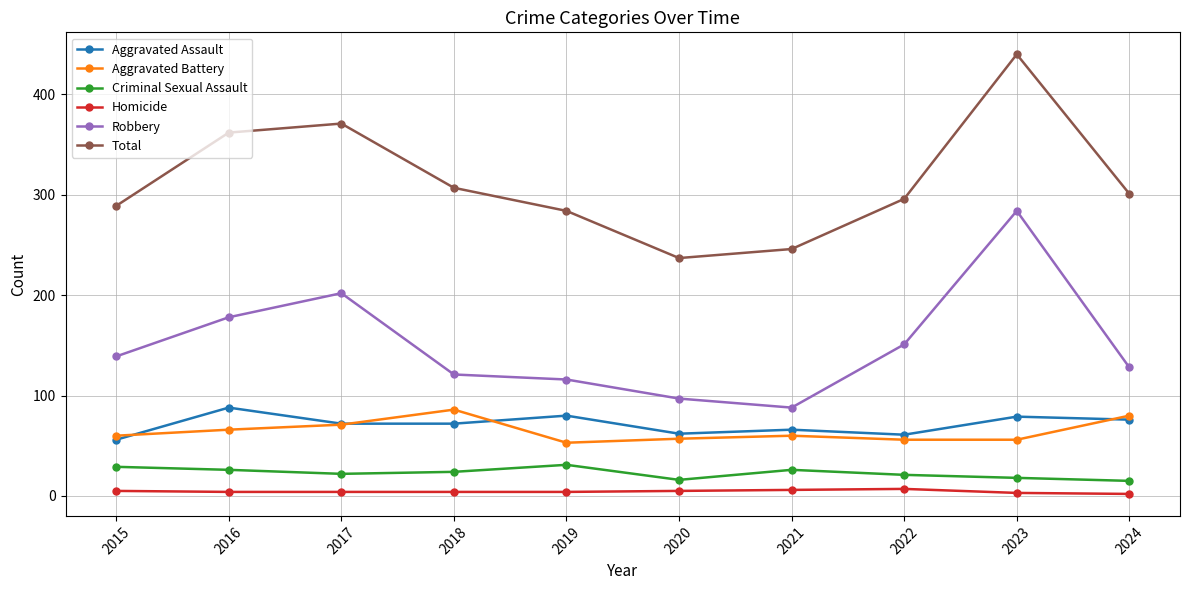

What is the minimum value for Aggravated Battery?

53